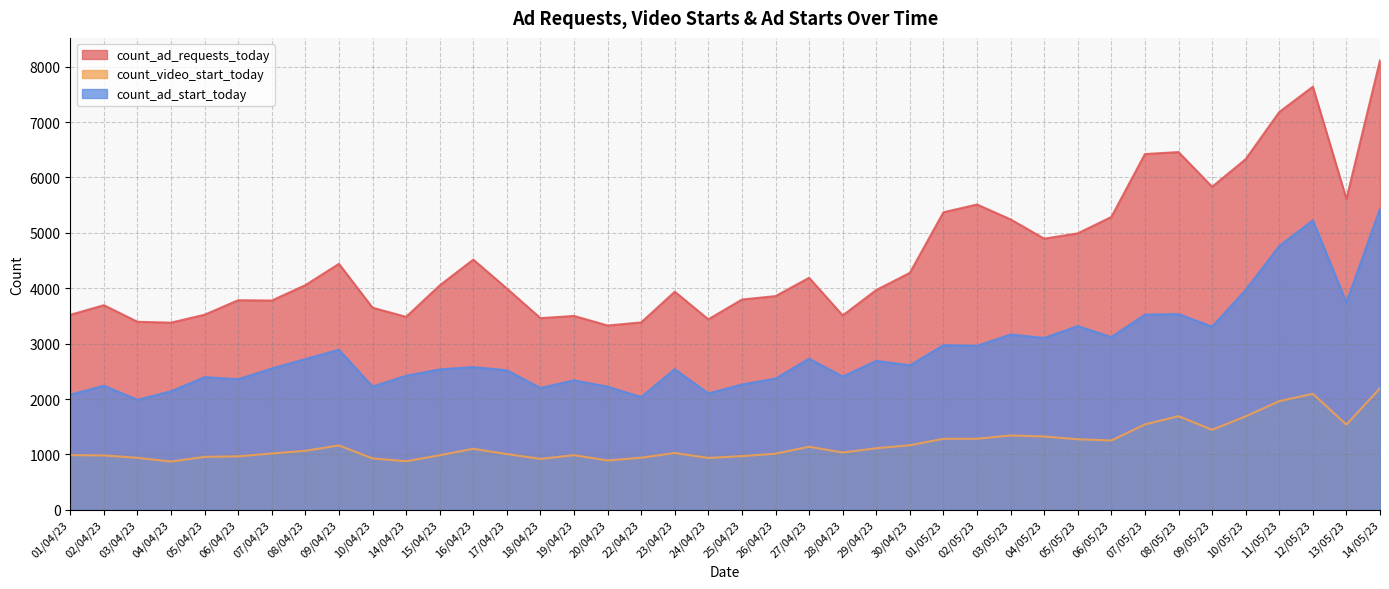

Which series has the largest total across all categories?

count_ad_requests_today